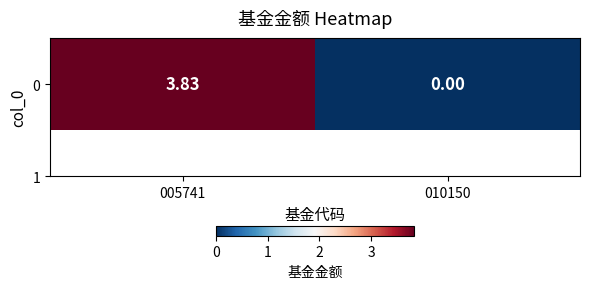

True or false: the data shows 1.2 at 005741.

False